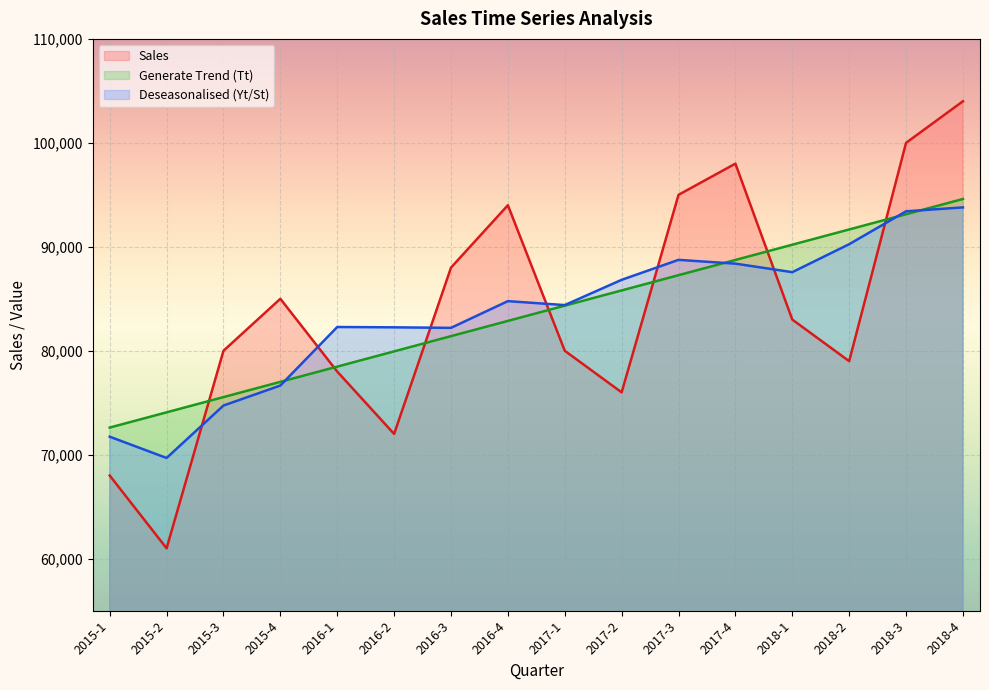

True or false: Deseasonalised (Yt/St) has more than 1 interior local peaks.

True